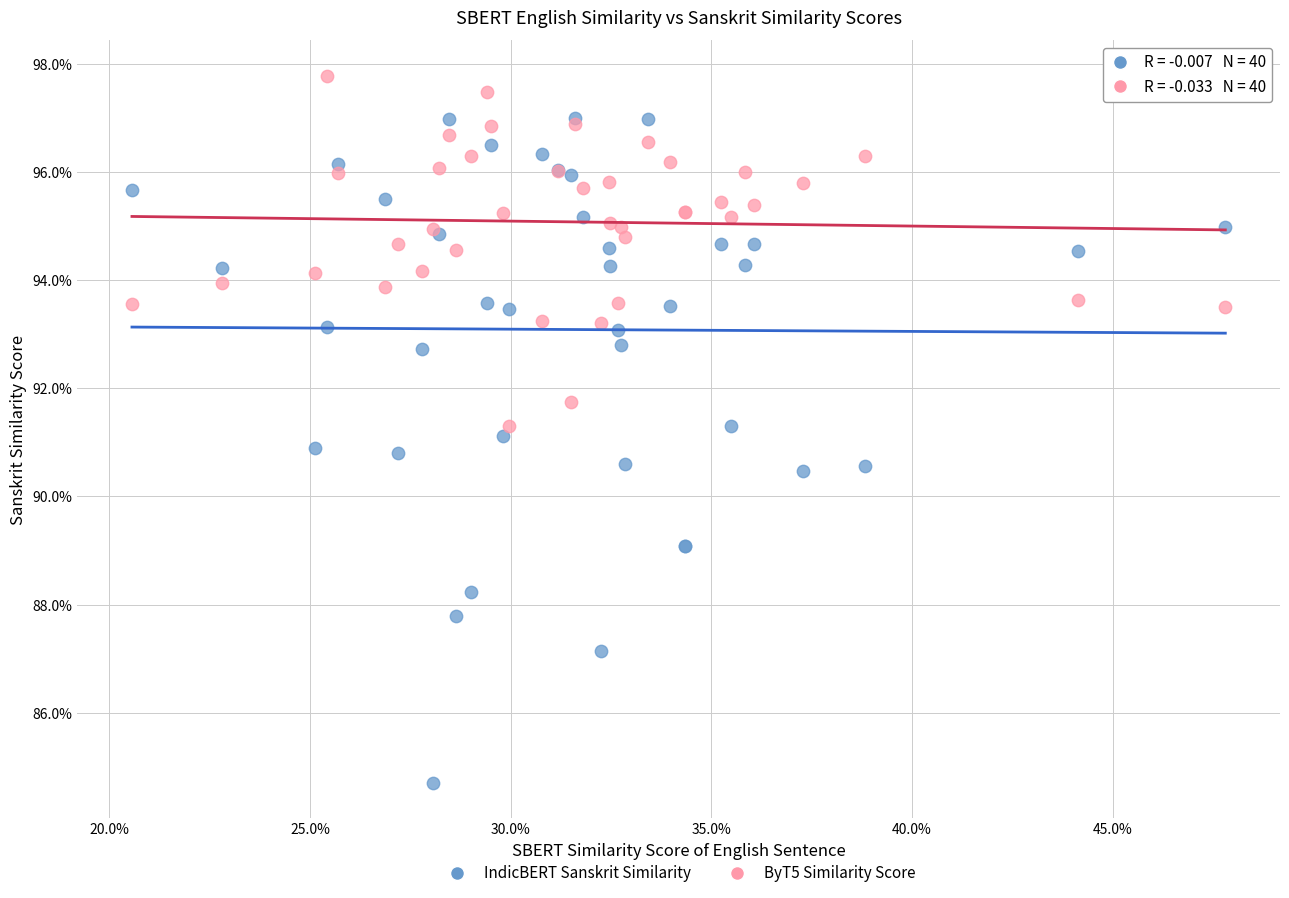

Which series reaches the minimum Y coordinate?

IndicBERT Sanskrit Similarity